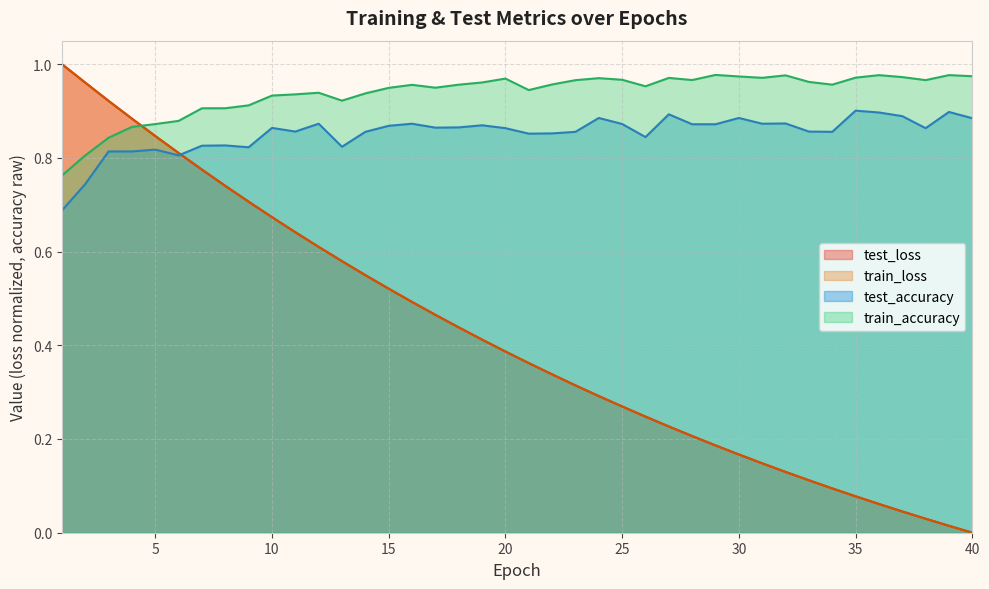

After their last crossing, which series has the higher values: test_loss or test_accuracy?

test_accuracy